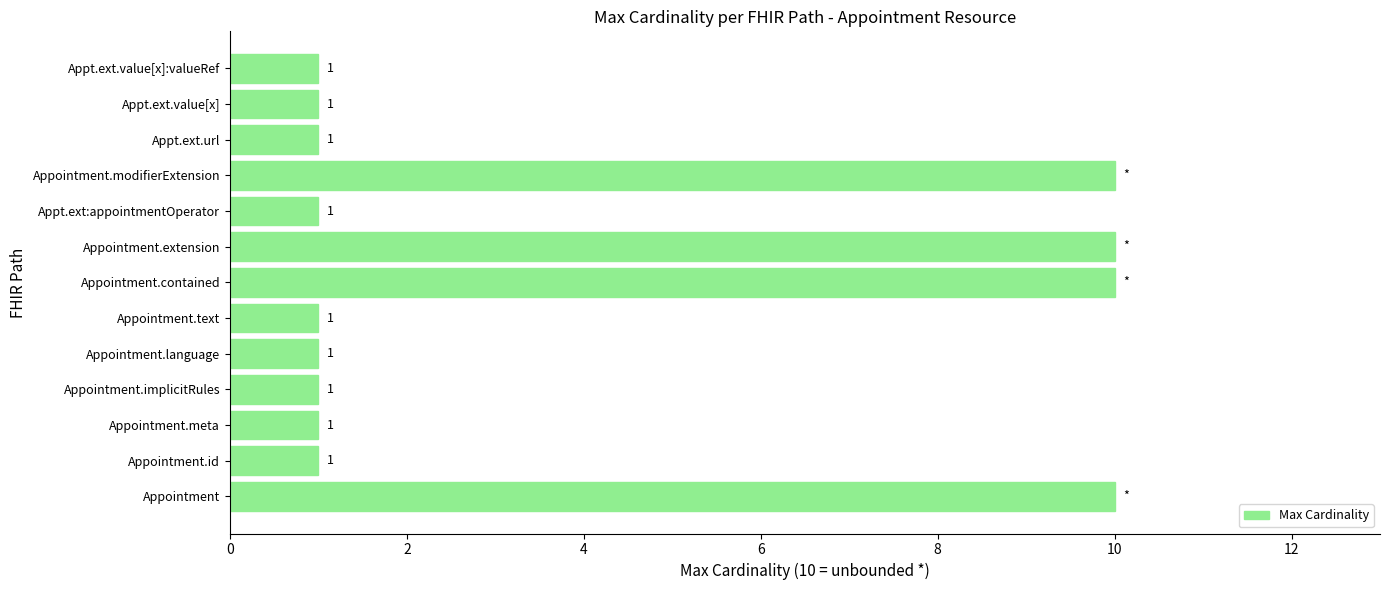

The chart shows a value of 1 at Appt.ext.url. True or false?

True